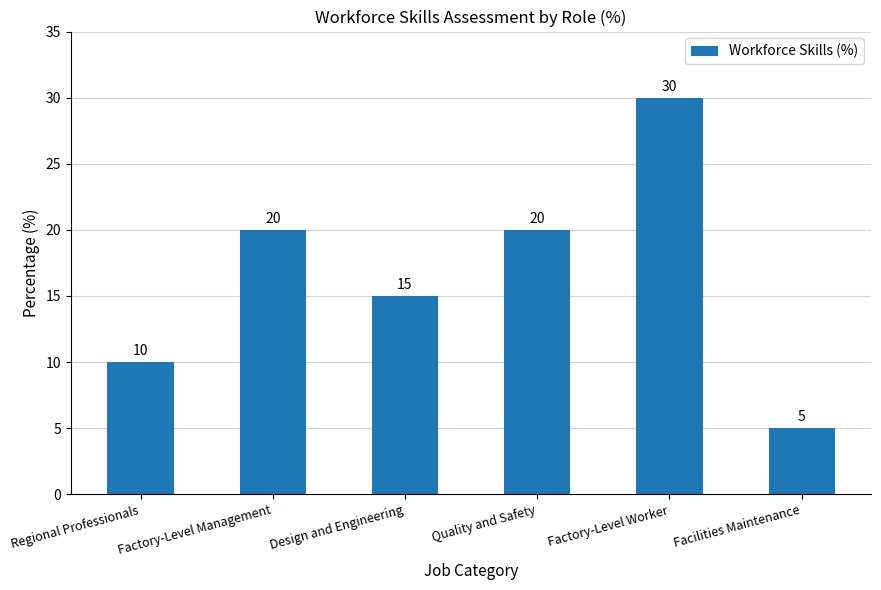

Does the chart contain stacked bars?

No